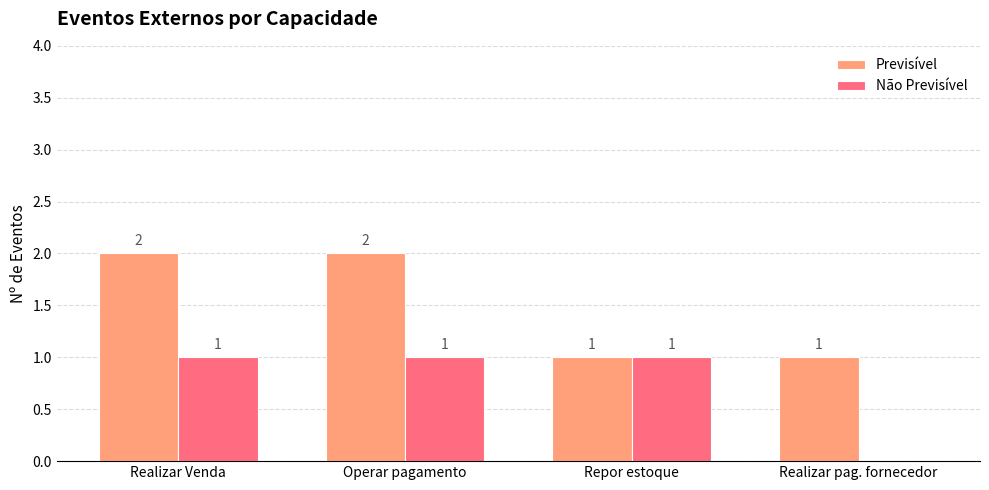

Which series has the largest total across all categories?

Previsível